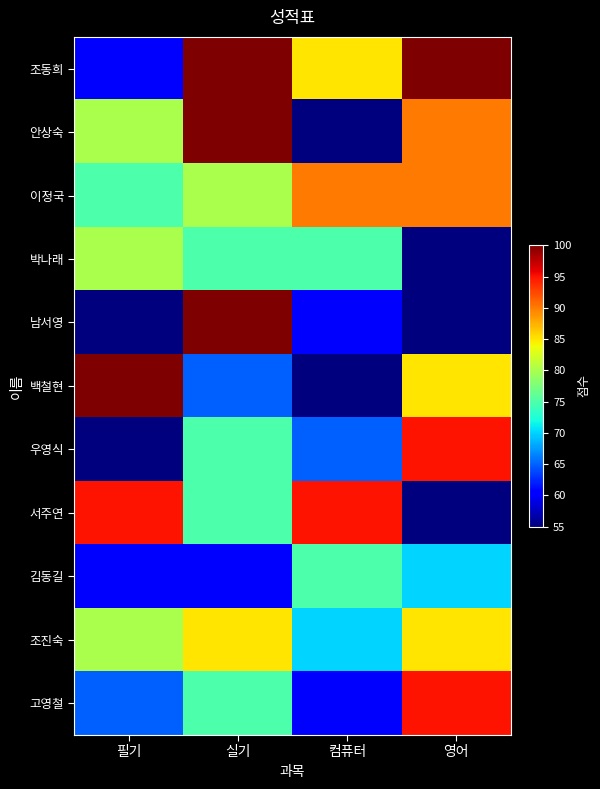

Reading left to right, transcribe all the data shown in this chart.

조동희: 필기=60	실기=100	컴퓨터=85	영어=100
안상숙: 필기=80	실기=100	컴퓨터=55	영어=90
이정국: 필기=75	실기=80	컴퓨터=90	영어=90
박나래: 필기=80	실기=75	컴퓨터=75	영어=55
남서영: 필기=55	실기=100	컴퓨터=60	영어=55
백철현: 필기=100	실기=65	컴퓨터=55	영어=85
우영식: 필기=55	실기=75	컴퓨터=65	영어=95
서주연: 필기=95	실기=75	컴퓨터=95	영어=55
김동길: 필기=60	실기=60	컴퓨터=75	영어=70
조진숙: 필기=80	실기=85	컴퓨터=70	영어=85
고영철: 필기=65	실기=75	컴퓨터=60	영어=95